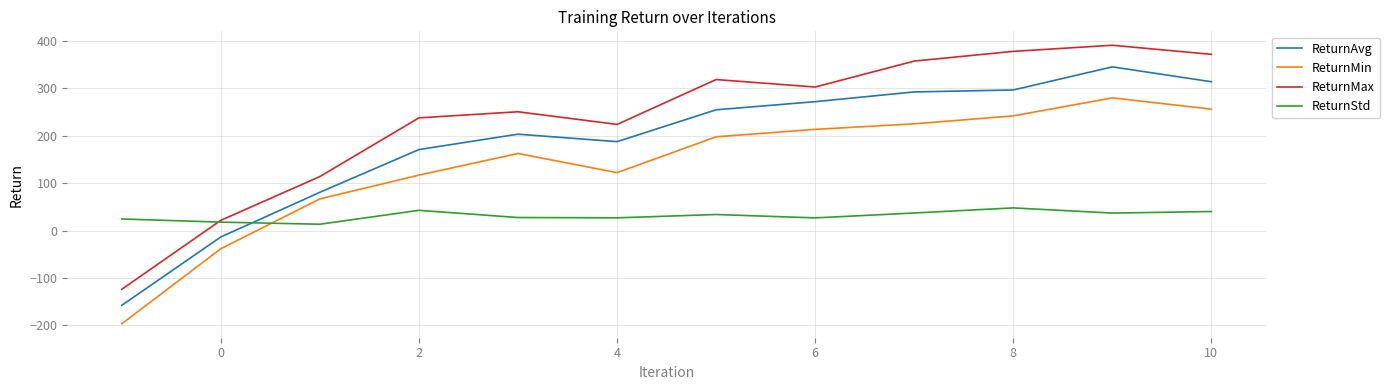

At how many categories does at least one series exceed 126?

9